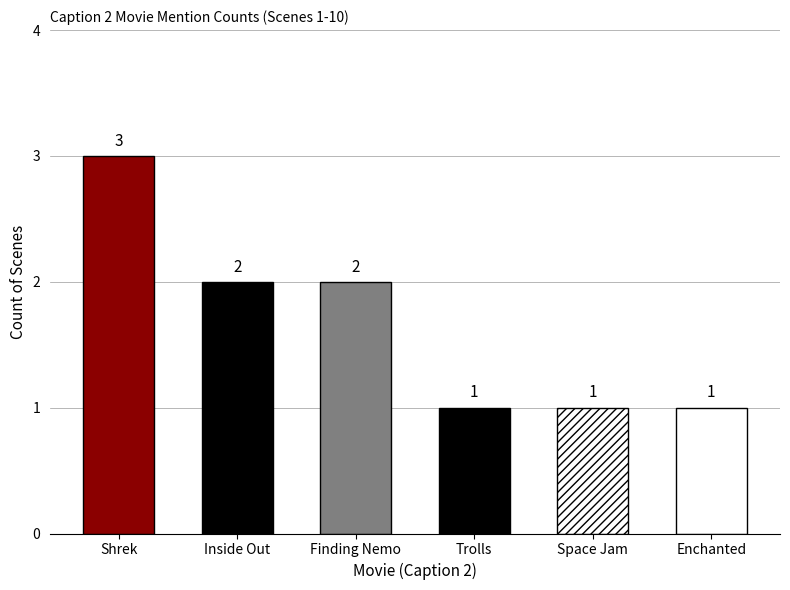

Are the bars horizontal?

No